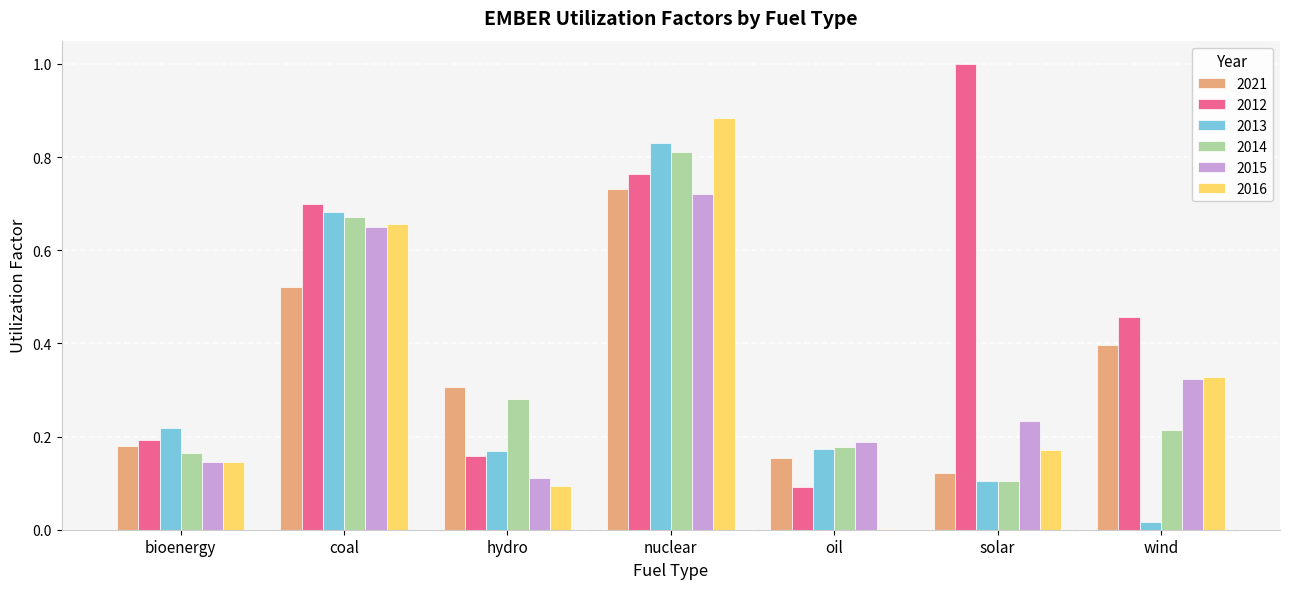

True or false: 2016 has a value of 0.0 at oil.

True